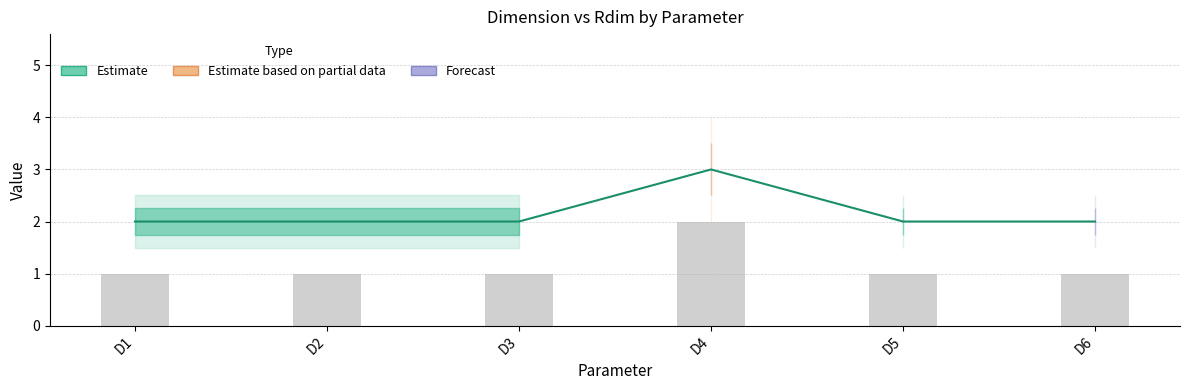

Which has a higher value, D5 or D6?

D5